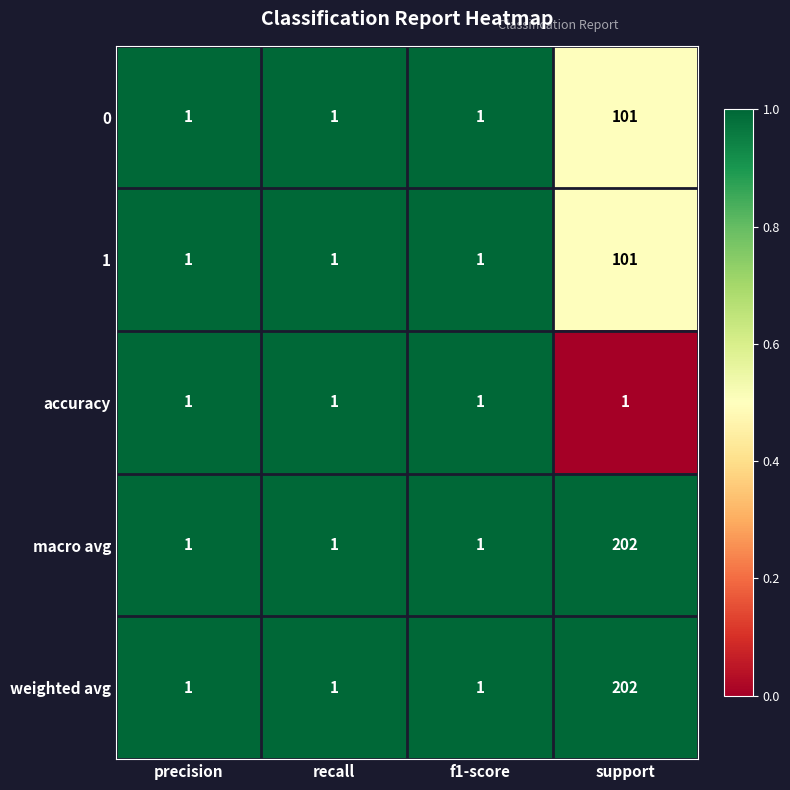

Reading left to right, extract all data points from this chart.

0: 1	1	1	101
1: 1	1	1	101
accuracy: 1	1	1	1
macro avg: 1	1	1	202
weighted avg: 1	1	1	202